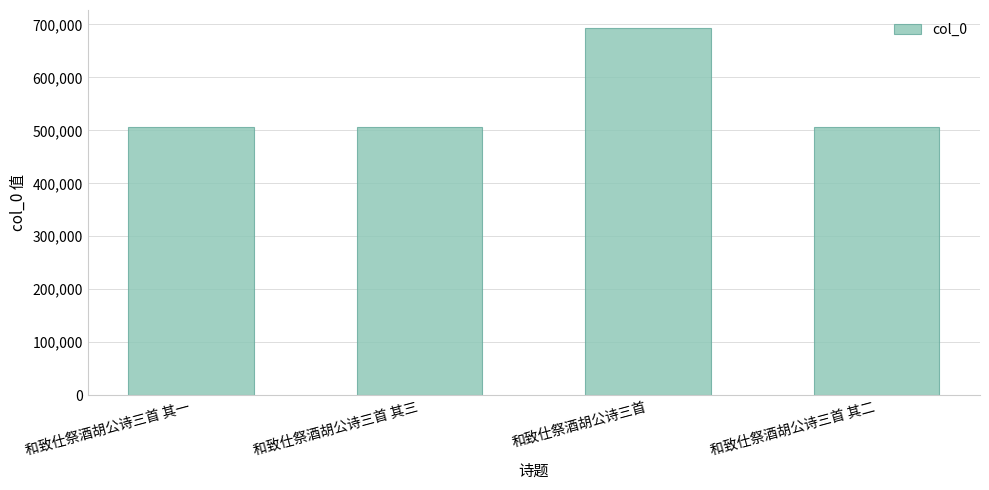

True or false: the data shows 306152 at 和致仕祭酒胡公诗三首.

False